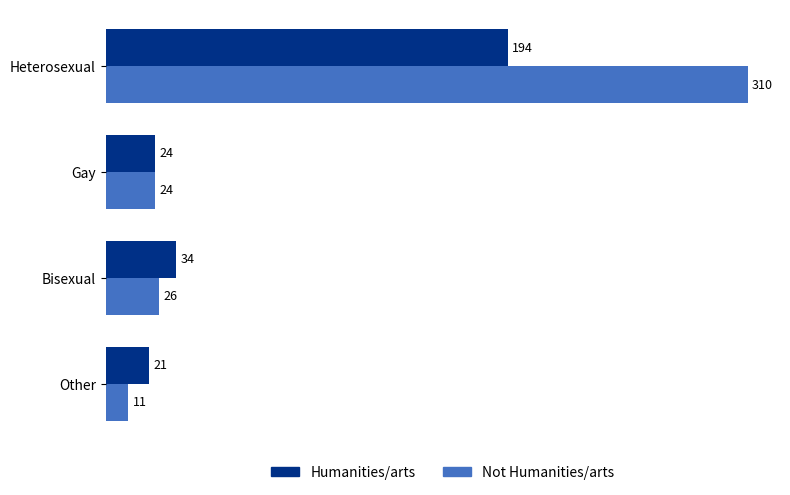

Is the value of Not Humanities/arts at Other greater than the value of Humanities/arts at Bisexual?

No